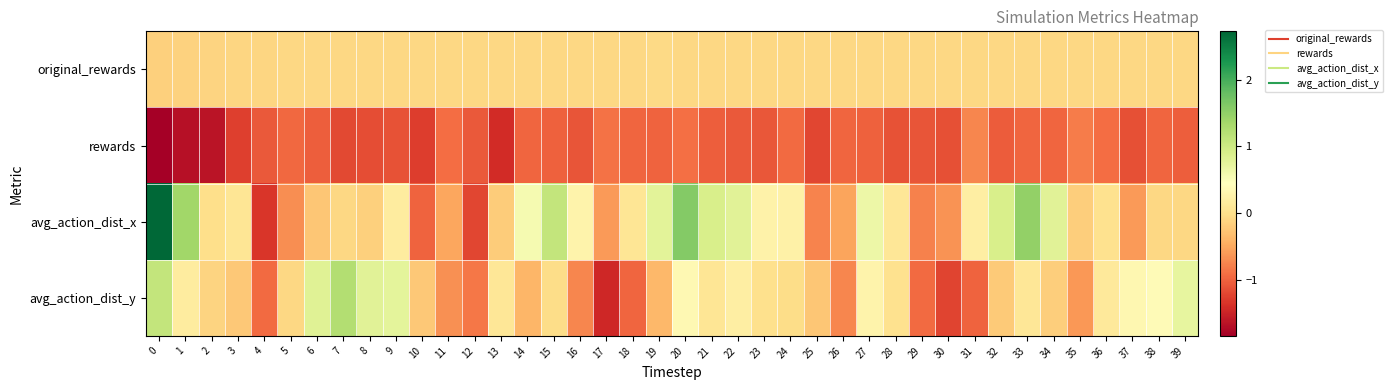

Which series has the largest total across all categories?

avg_action_dist_x